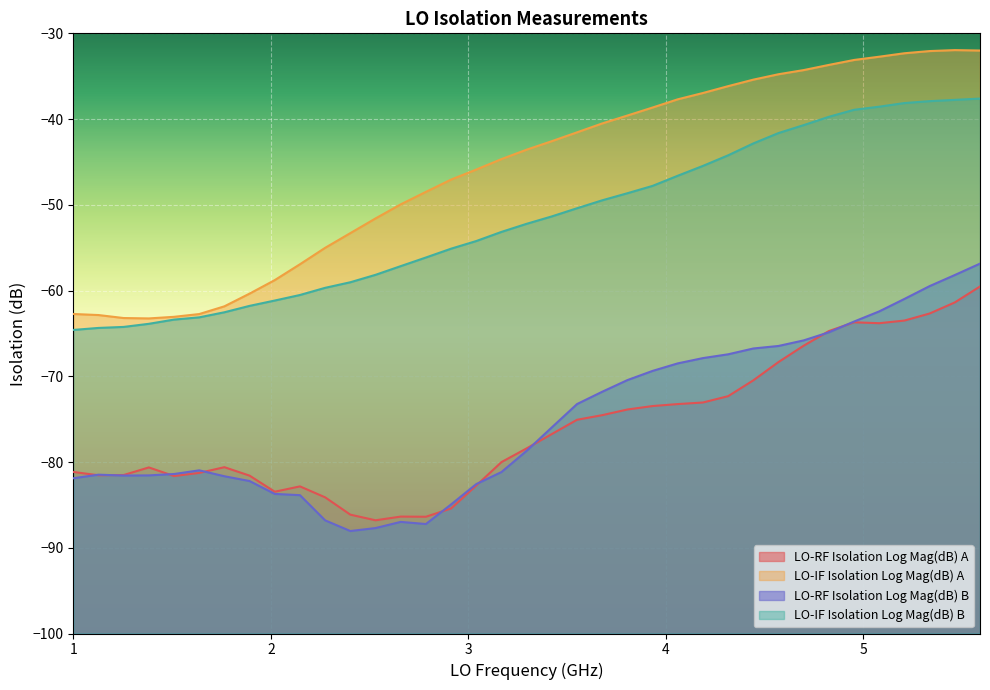

What is the spread (max minus min) of values at 3.04?

36.9